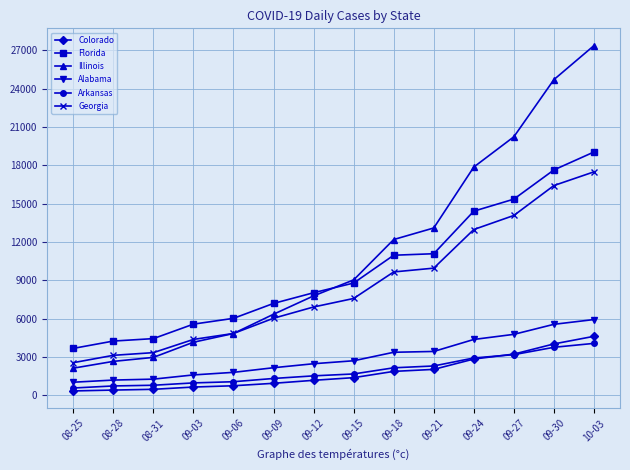

What is the highest value of the Florida series?

19050